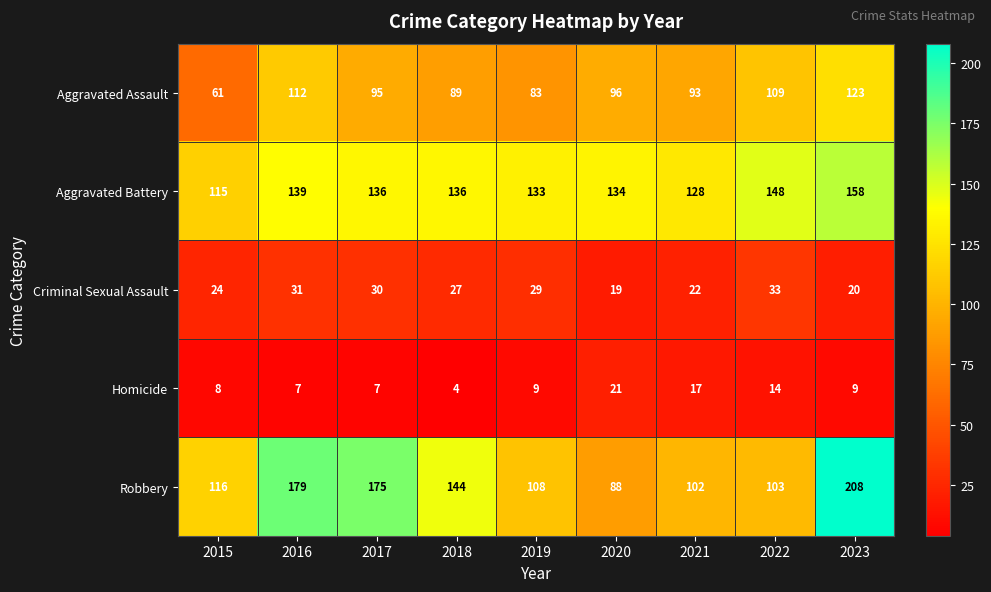

The value of Aggravated Assault at 2021 is 167. True or false?

False